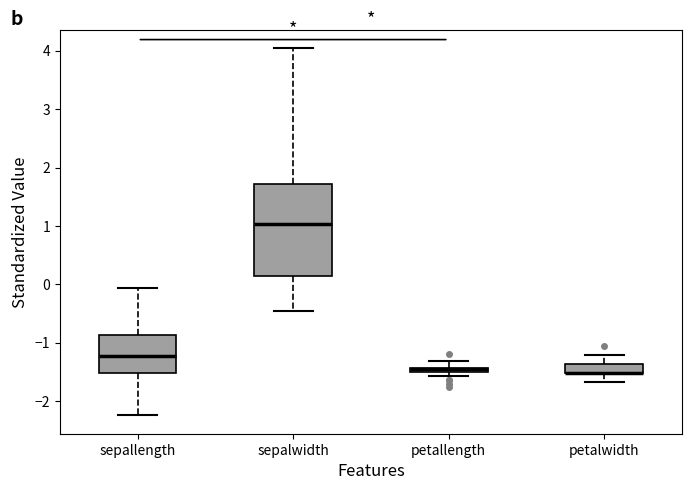

Where is the upper edge of the box for petallength on the y-axis? The values are not printed on the chart, so give them approximately, as read against the axis.

-1.4